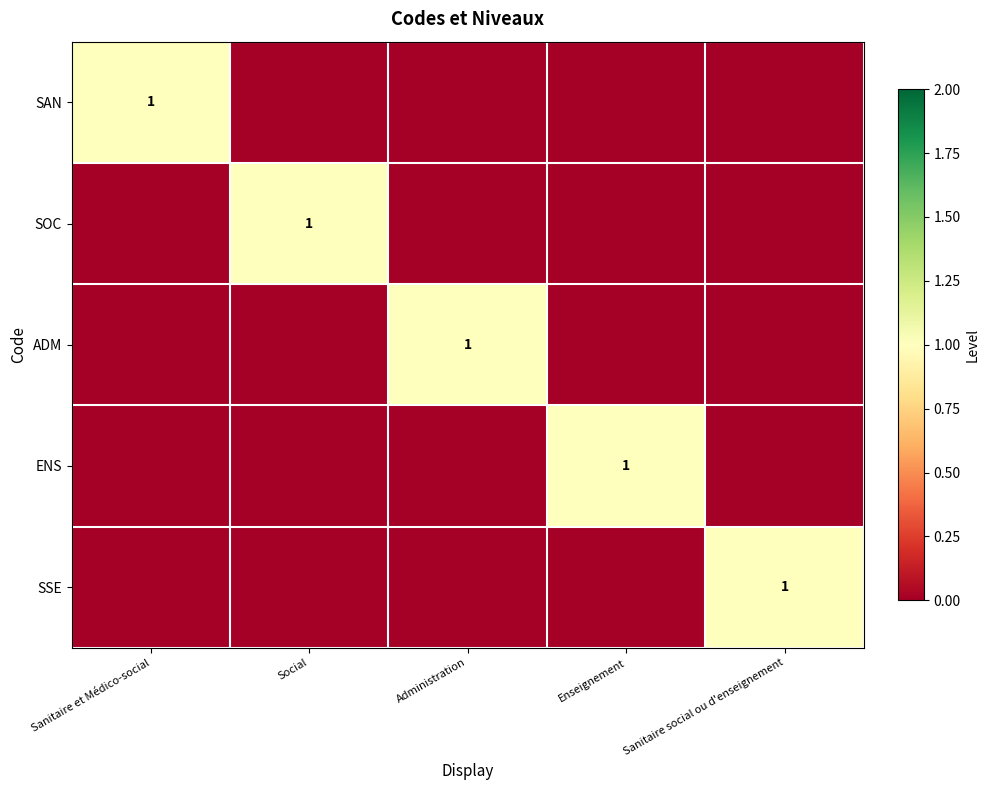

The SSE series shows 2 at Sanitaire social ou d'enseignement. True or false?

False